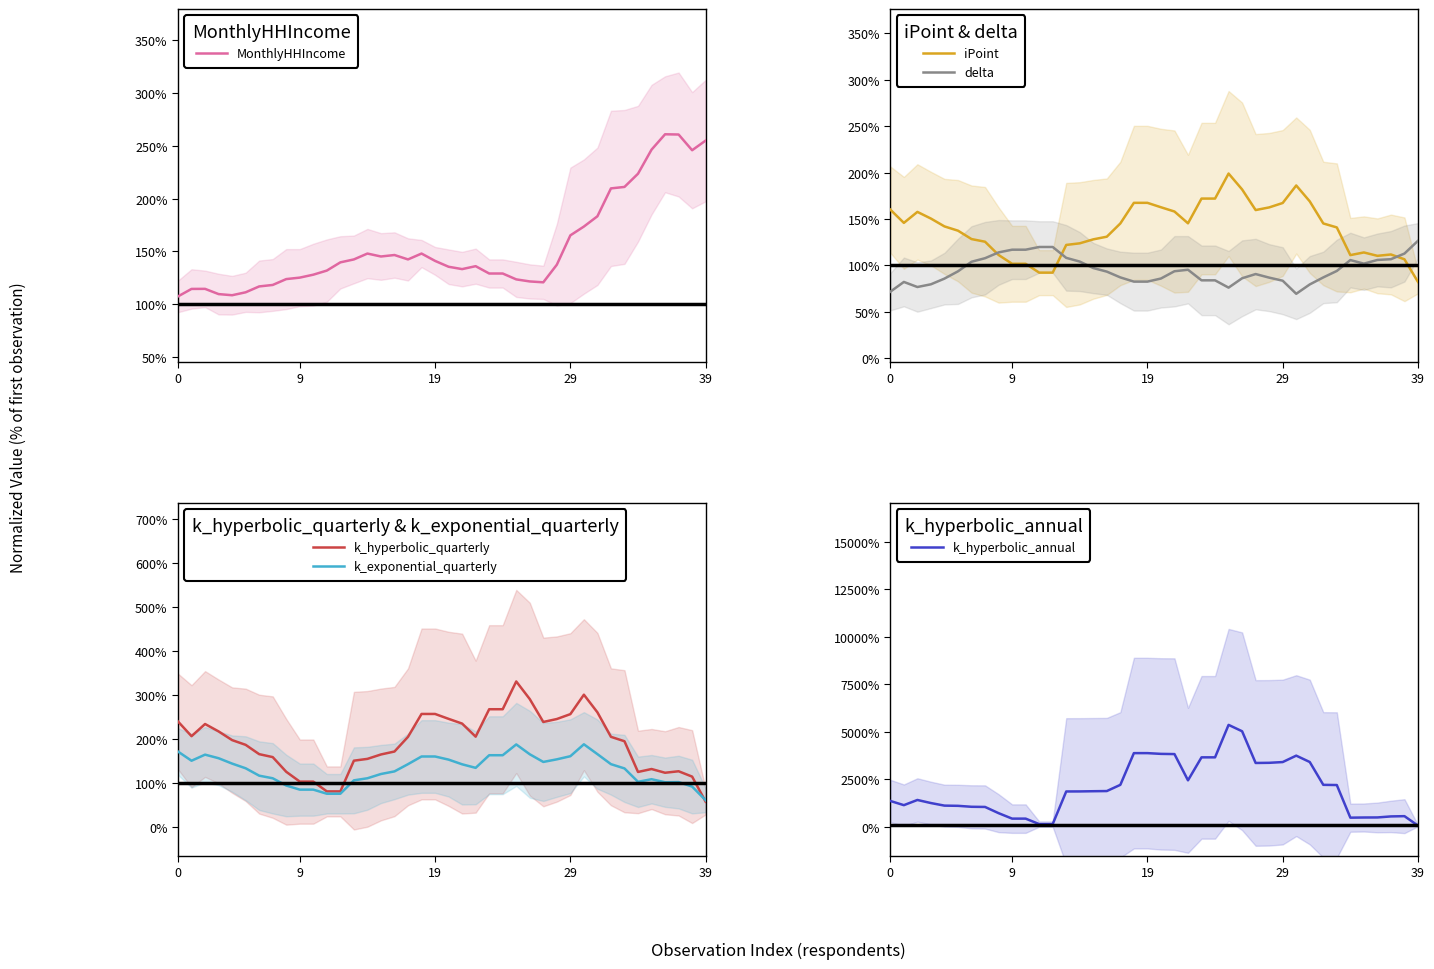

At how many categories does at least one series exceed 489?

32